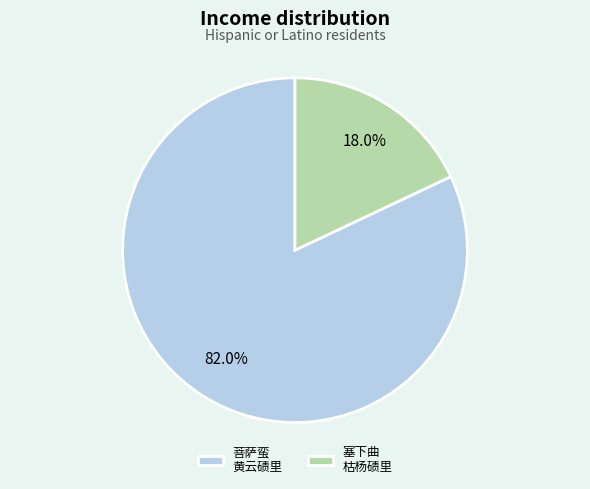

Which slice represents more than half of the pie?

菩萨蛮 黄云碛里